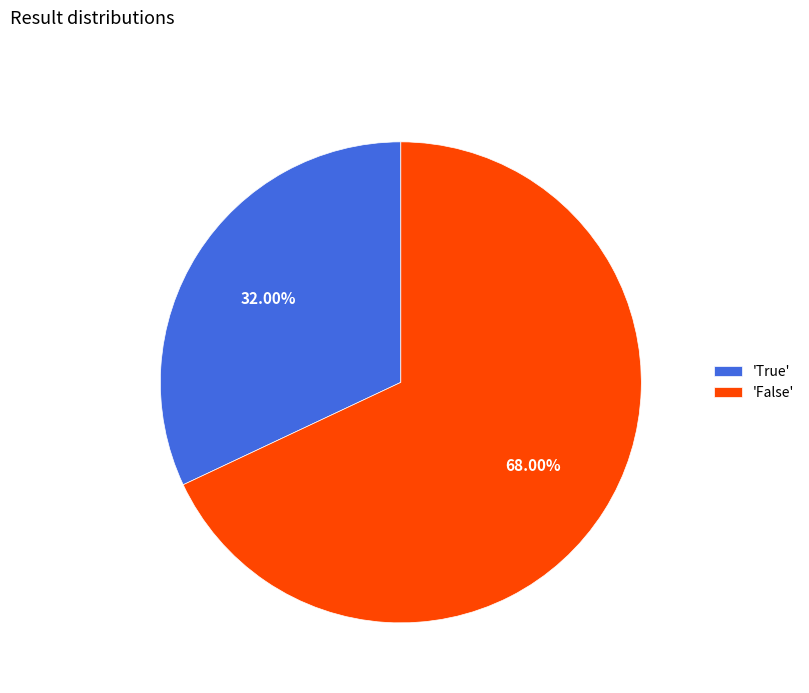

Count the number of slices in the pie.

2